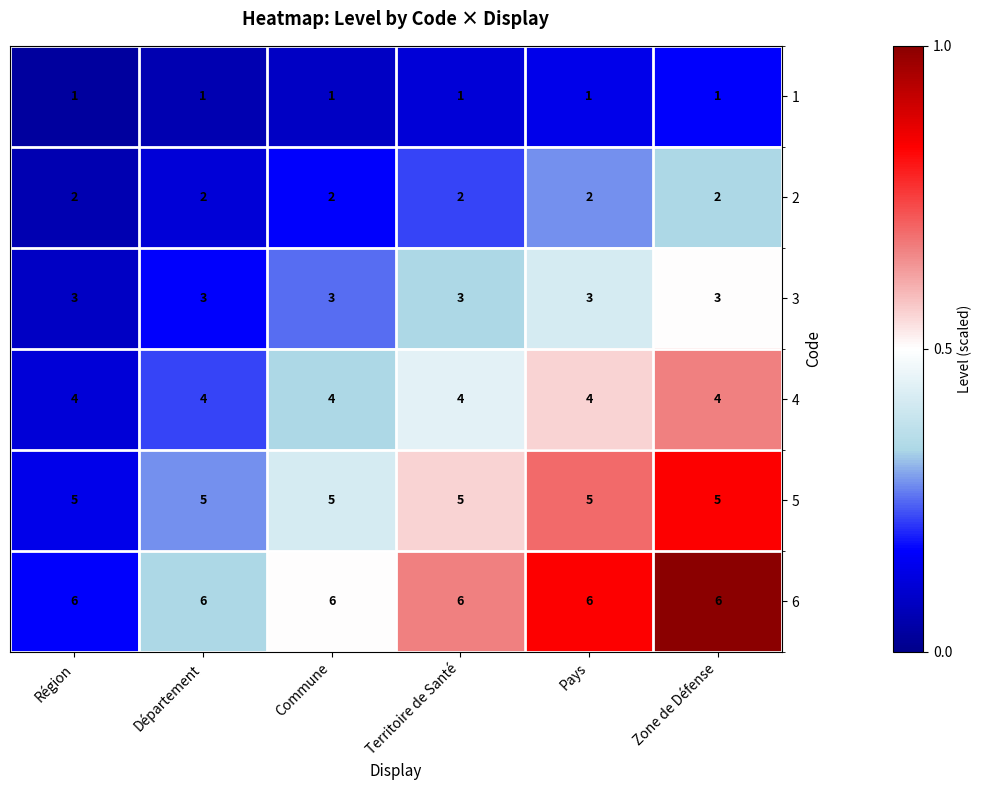

What is the total value across all series at Région?

21